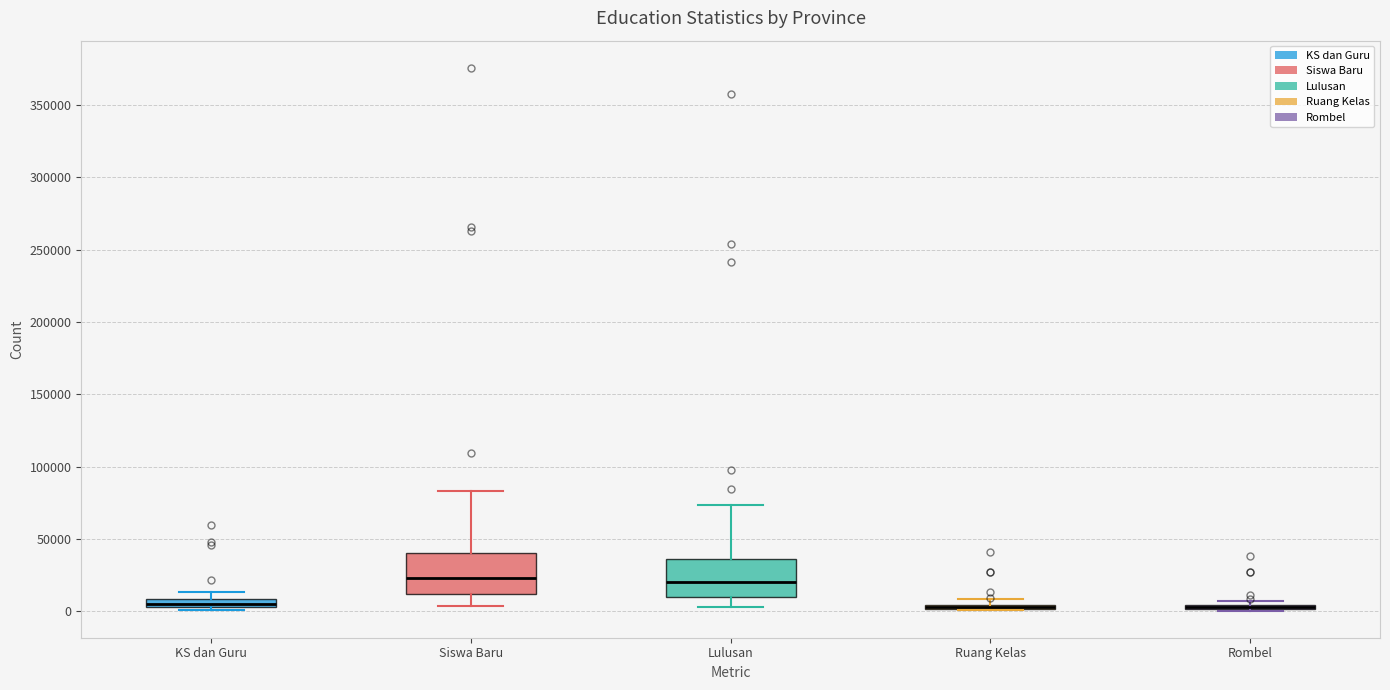

Where is the upper edge of the box for Siswa Baru on the y-axis? The values are not printed on the chart, so give them approximately, as read against the axis.

40000